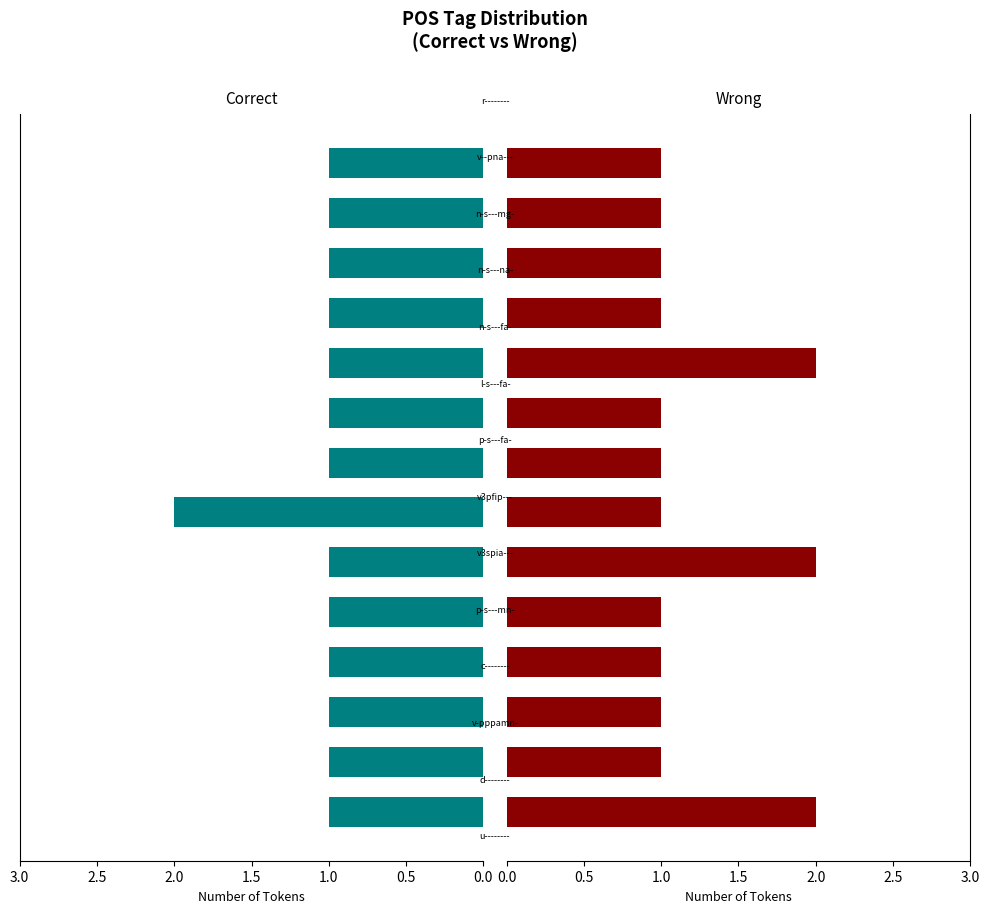

What is the difference between the second highest and second lowest values in the Wrong series?

1